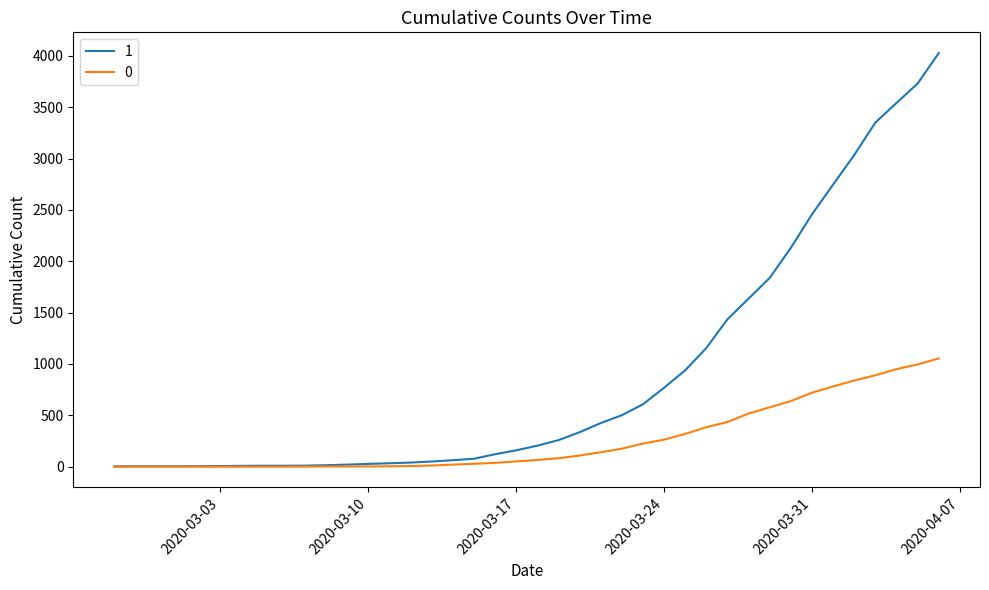

How many categories are shown in the chart?

40